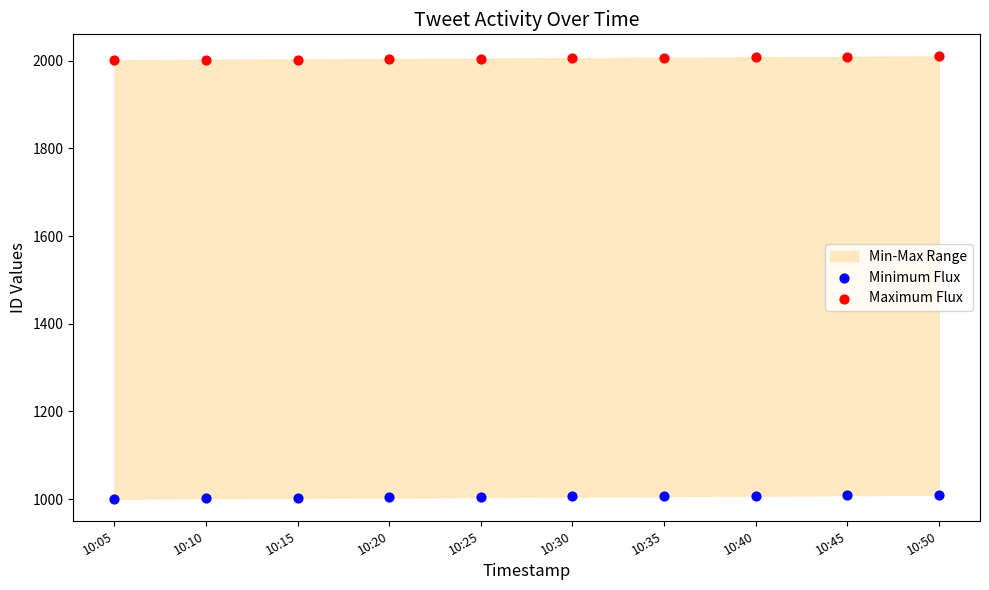

Which series reaches the minimum Y coordinate?

Minimum Flux